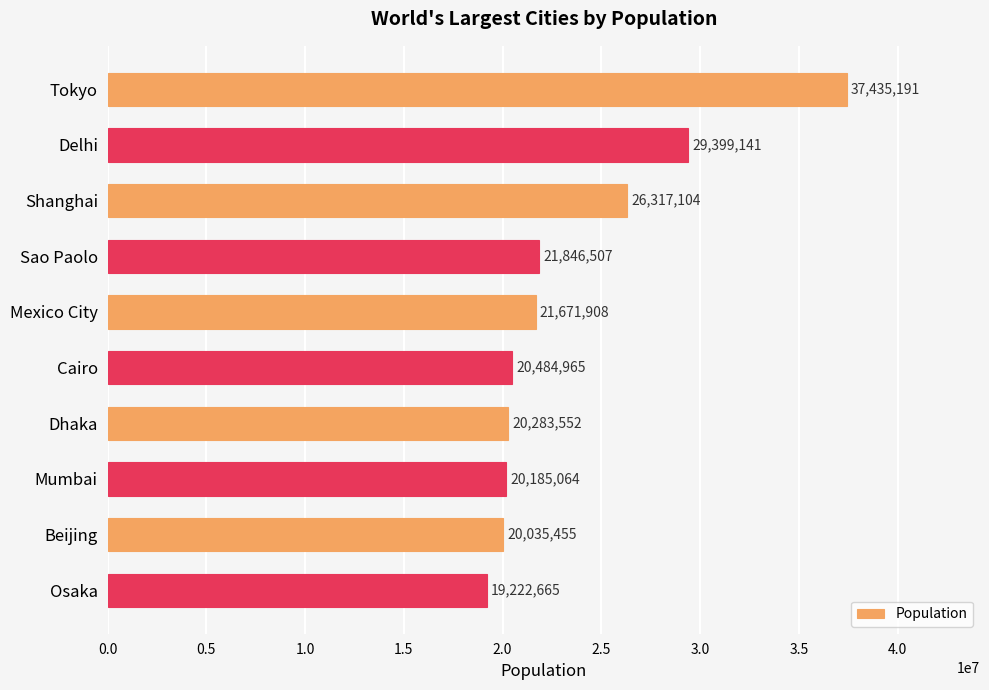

Reading top to bottom, what are all the values shown in this chart?

Tokyo=37435191	Delhi=29399141	Shanghai=26317104	Sao Paolo=21846507	Mexico City=21671908	Cairo=20484965	Dhaka=20283552	Mumbai=20185064	Beijing=20035455	Osaka=19222665